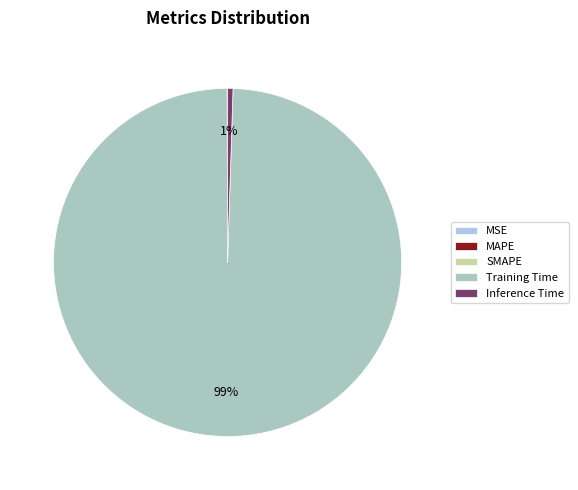

What is the largest slice in the pie chart?

Training Time